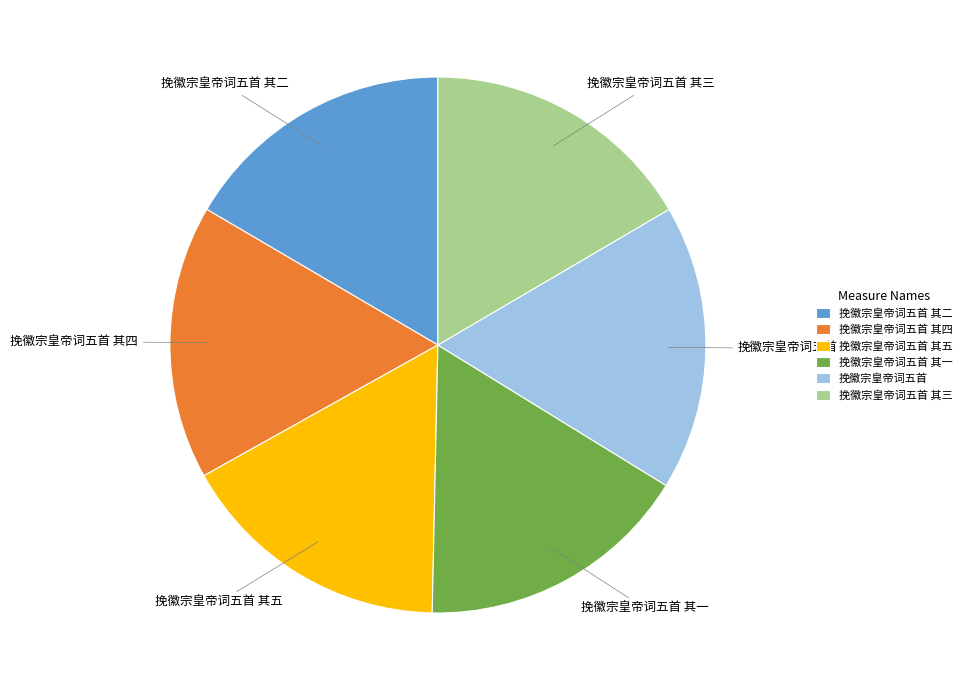

What is the ratio of the value at 挽徽宗皇帝词五首 其二 to the value at 挽徽宗皇帝词五首 其四?

1.0